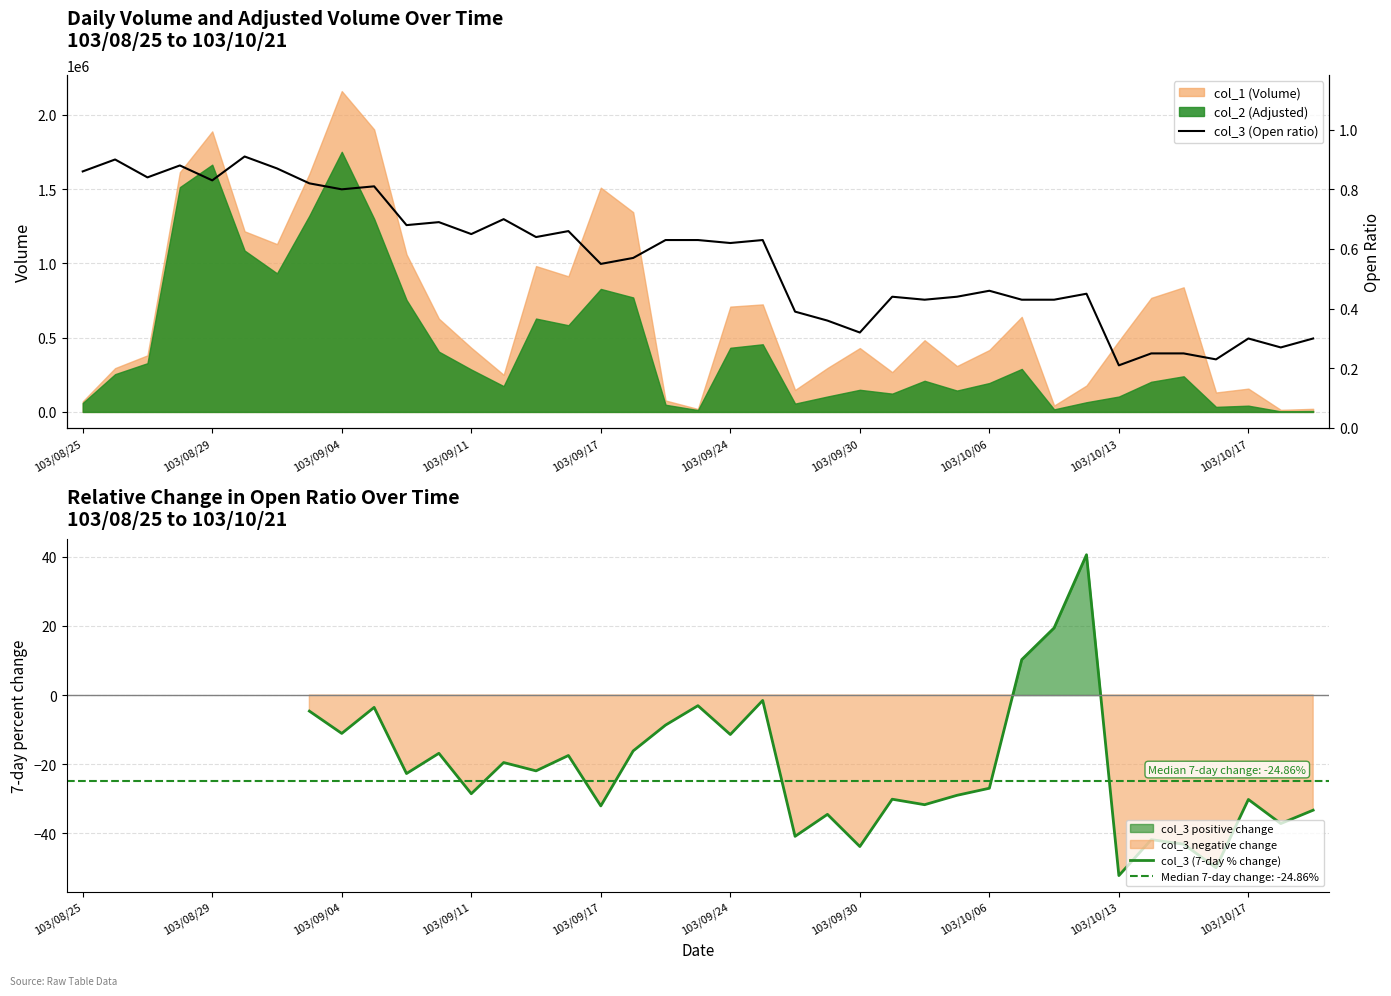

What is the difference between the maximum and minimum values in the col_3 (Open ratio) series?

0.7